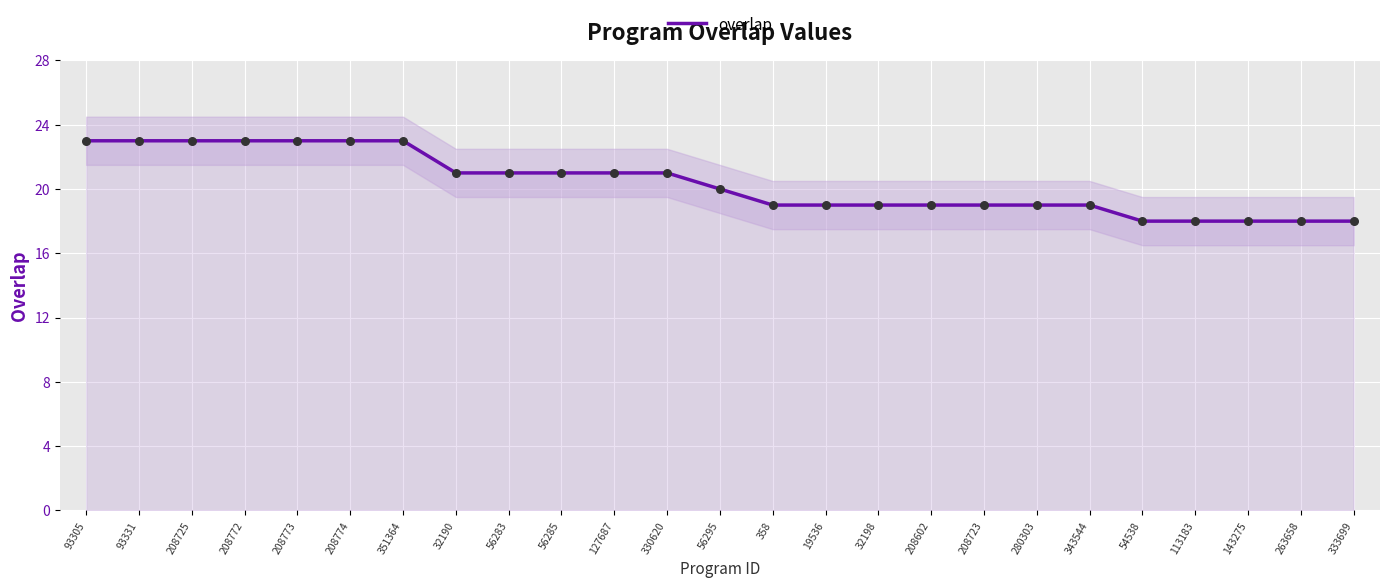

Is the value of overlap at 208602 greater than the value of overlap (points) at 208772?

No